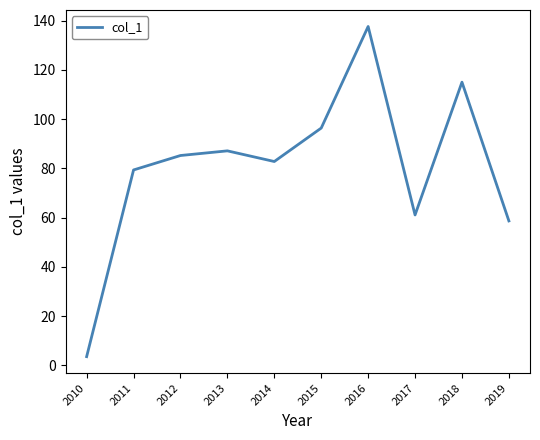

What is the minimum value shown in the chart?

3.6